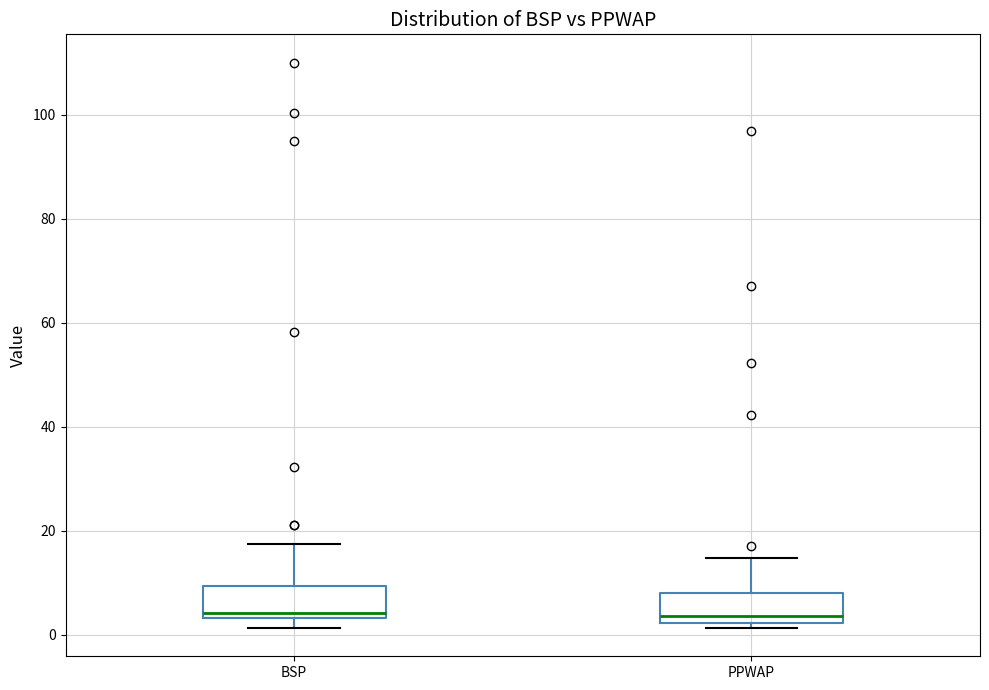

Reading left to right, read every box against the y-axis: the position of its median line, the range the box covers, and the ends of its whiskers. The values are not printed on the chart, so give them approximately, as read against the axis.

BSP: median 4 (just above the box's lower edge), box 4 to 10, whiskers 2 to 18
PPWAP: median 4, box 2 to 8, whiskers 2 (just below the box's lower edge) to 14